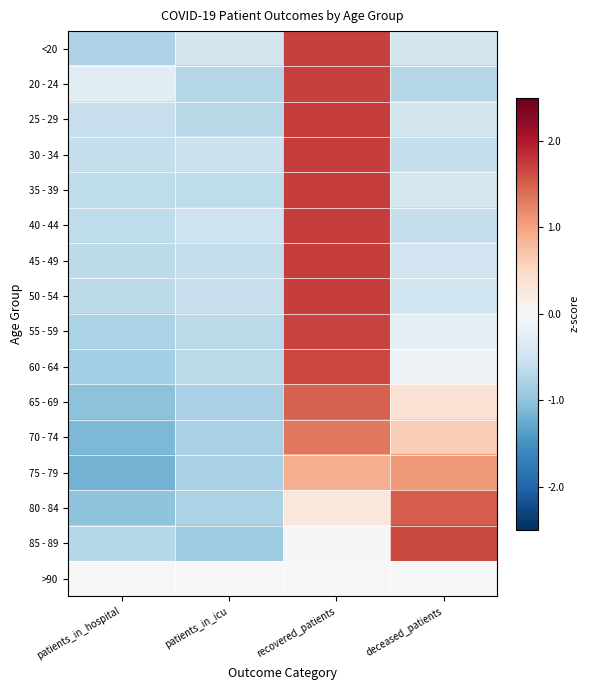

What is the smallest value displayed?

-1.2